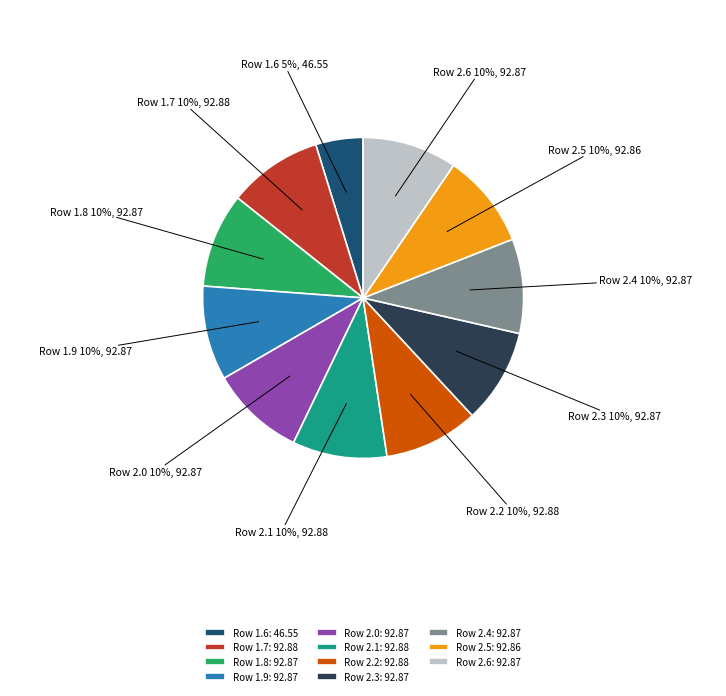

To the nearest percent, what is the difference between the largest and smallest slice percentages?

5%